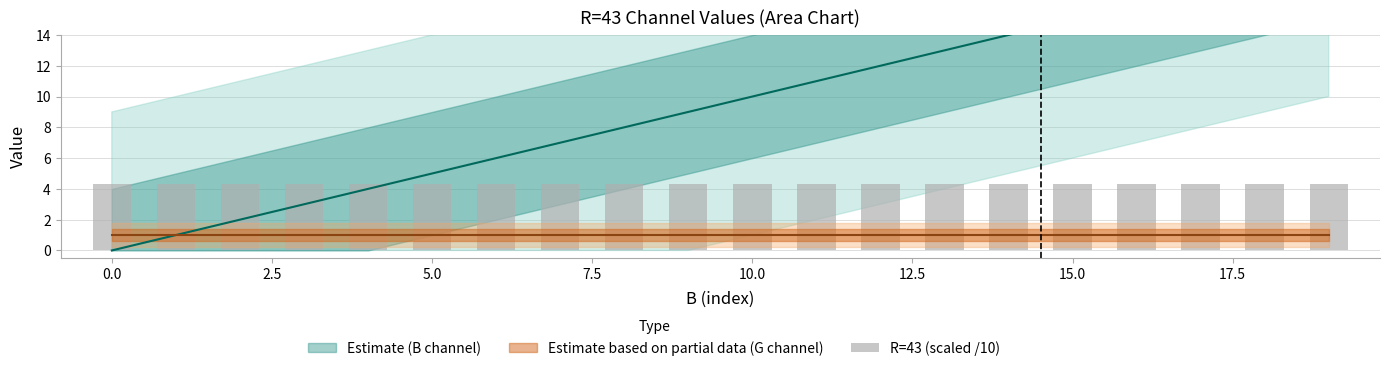

Rank the categories by value from highest to lowest.

19, 18, 17, 16, 15, 14, 13, 12, 11, 10, 9, 8, 7, 6, 5, 4, 3, 2, 1, 0